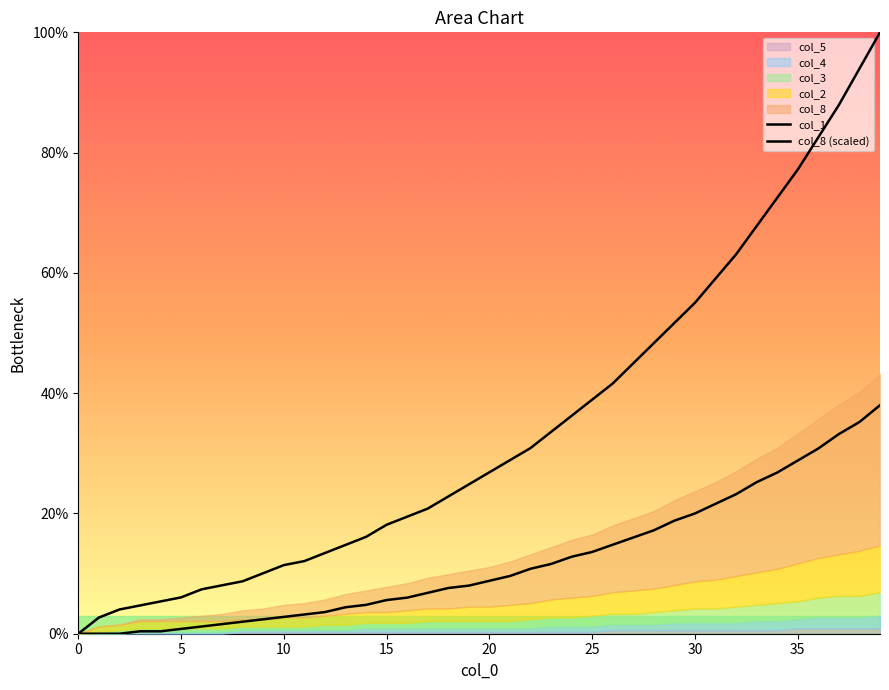

Where does the col_8 (scaled) series first go above 8?

20